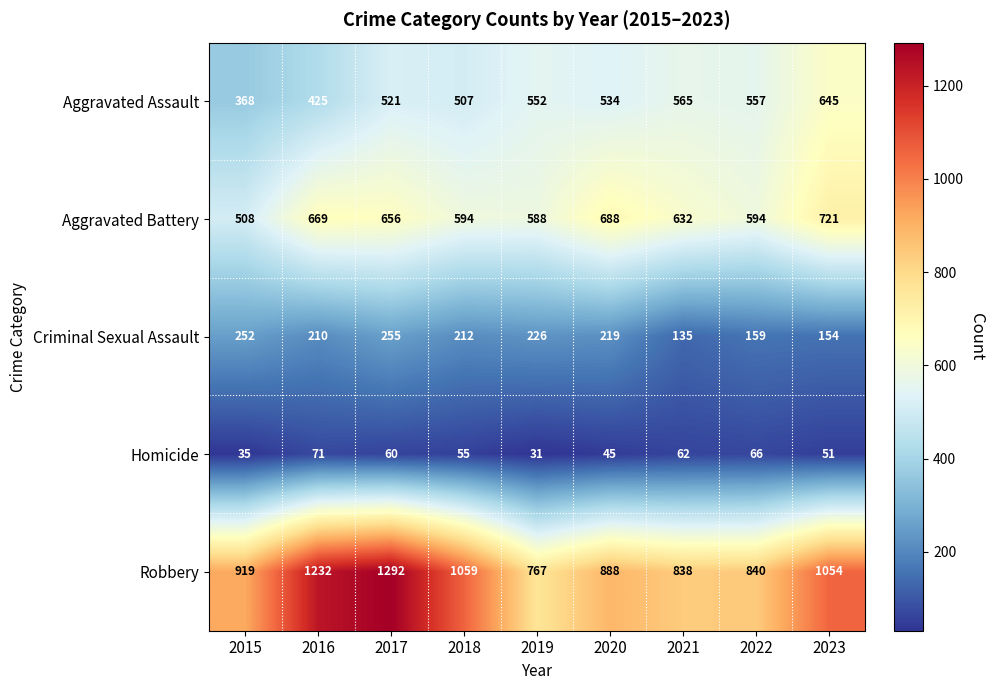

What is the sum of the Aggravated Battery values at 2017 and 2020?

1344